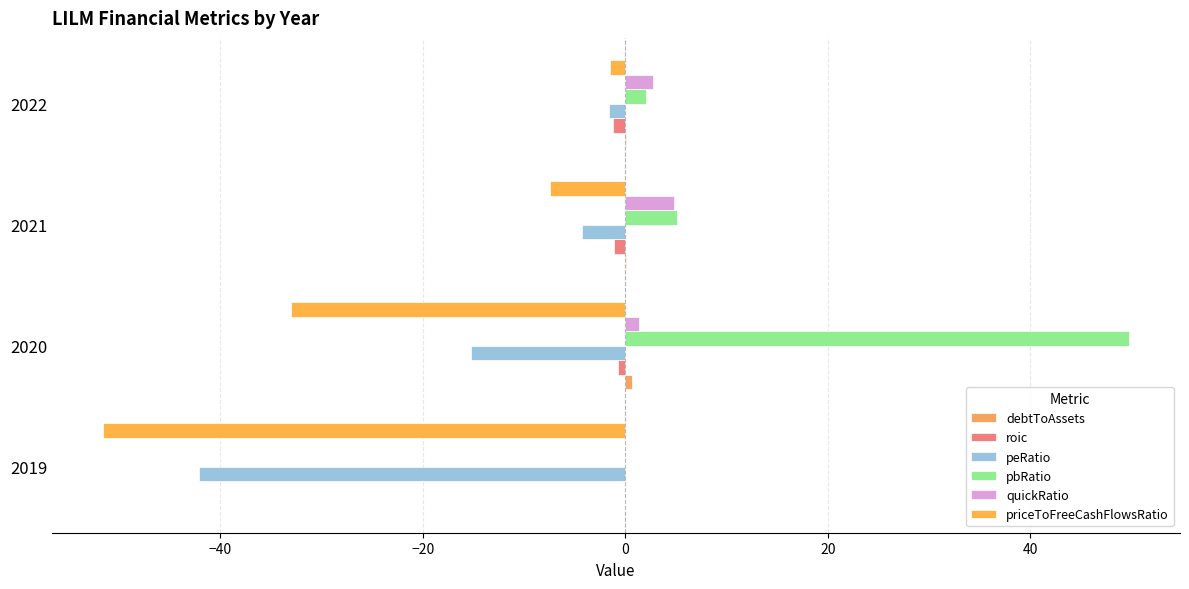

Count the number of data series in this chart.

6